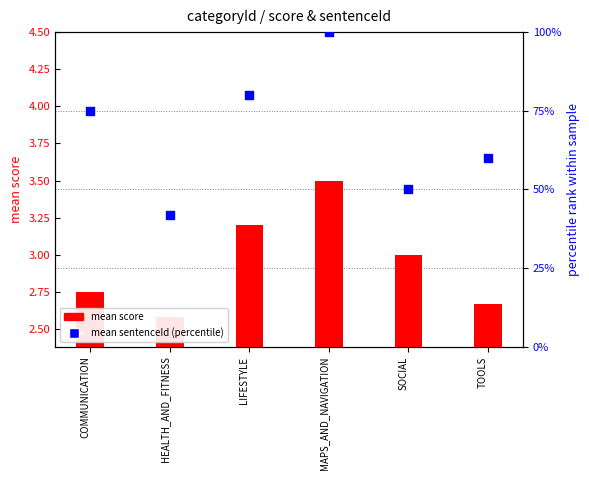

What are all the series names shown in the legend?

mean score, mean sentenceId (percentile)